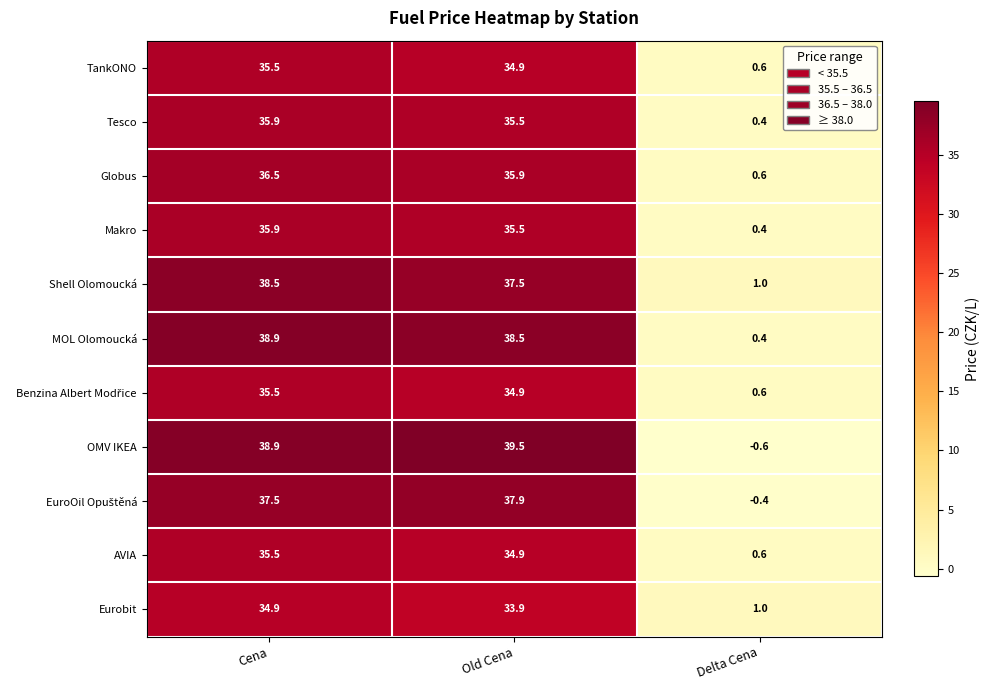

What is the approximate value of AVIA at Old Cena?

34.9